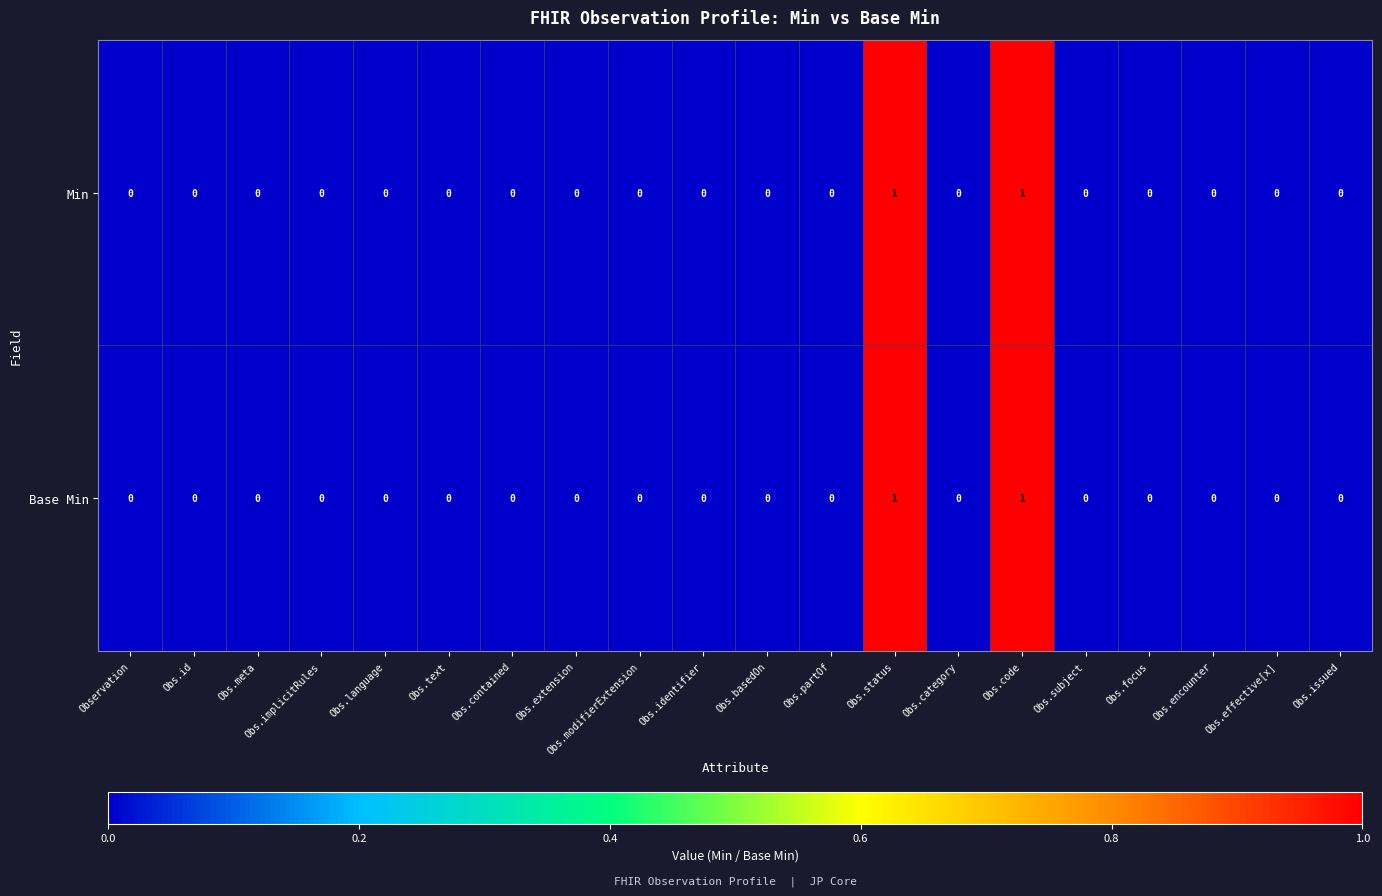

Is it true that Min equals 0 at Obs.basedOn?

True